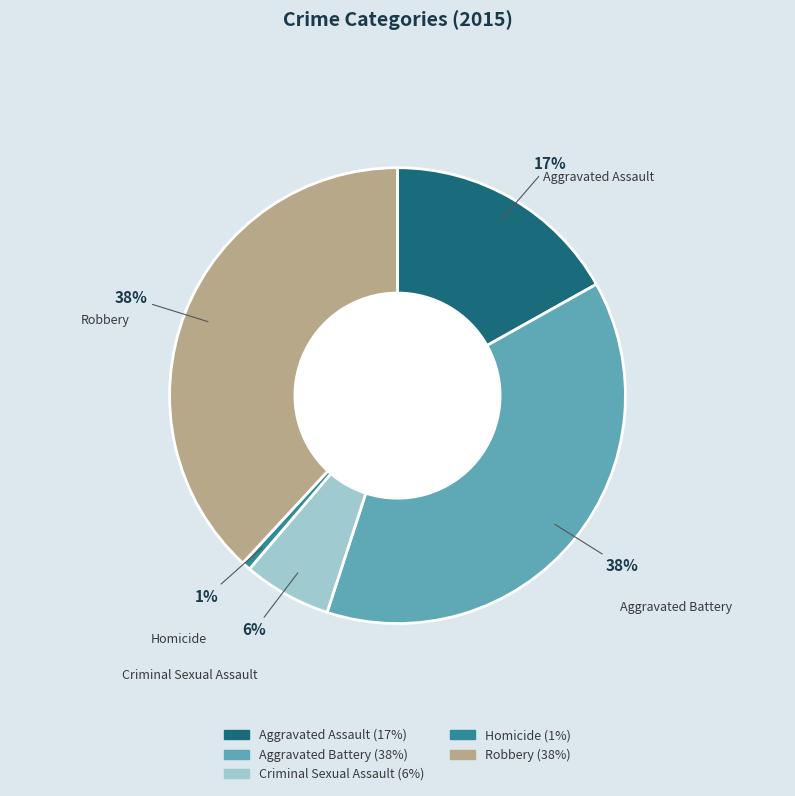

To the nearest percent, what is the difference between the Criminal Sexual Assault and Aggravated Battery slice percentages?

32%